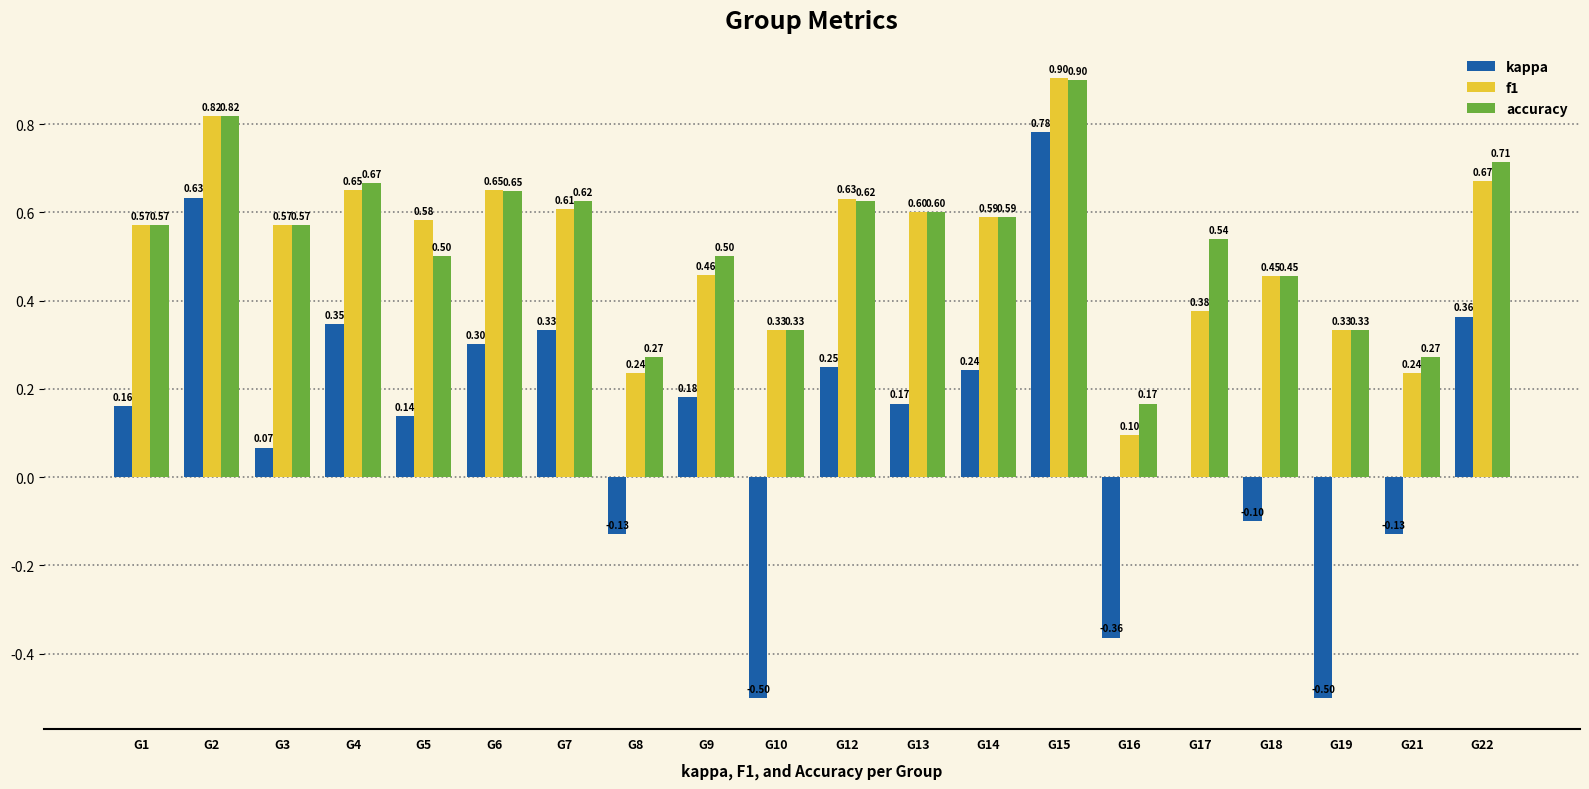

Which series has the largest total across all categories?

accuracy